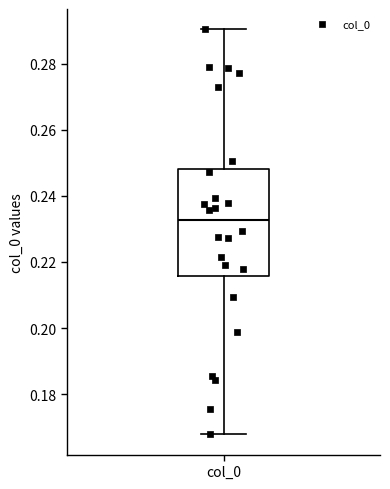

Read this box plot against the y-axis: the position of the median line, the range covered by the box, and the ends of both whiskers. The values are not printed on the chart, so give them approximately, as read against the axis.

median 0.232, box 0.216 to 0.248, whiskers 0.168 to 0.290